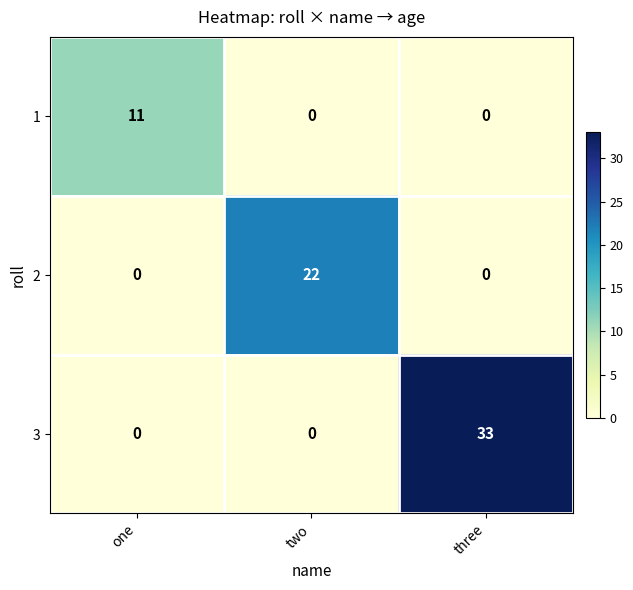

List the series in order of their peak value, lowest first.

1, 2, 3